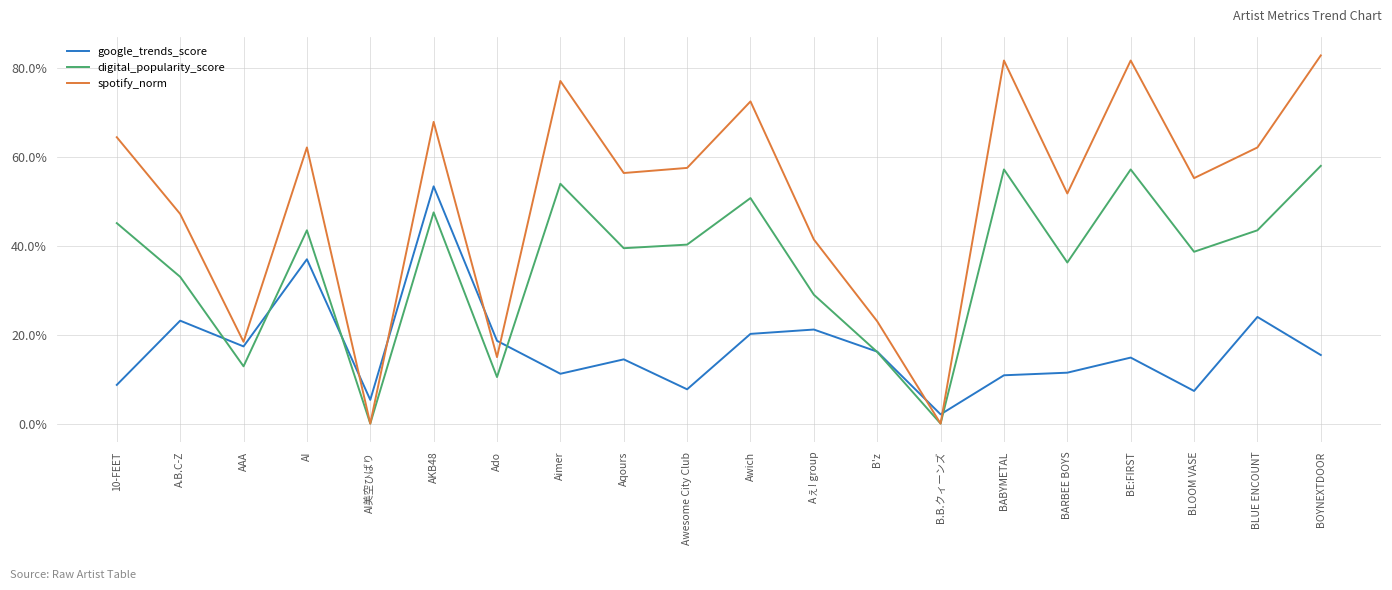

How many categories are shown in the chart?

20